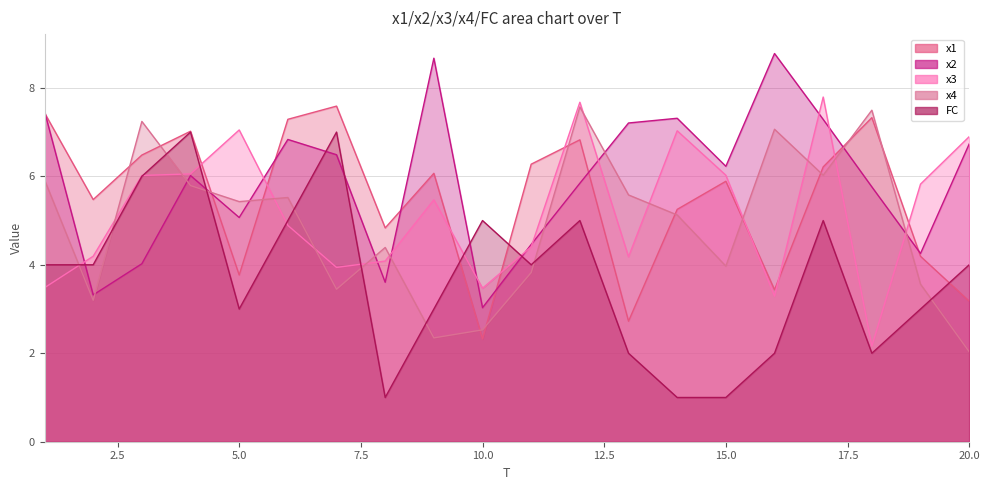

How many times do x4 and x2 cross each other?

10